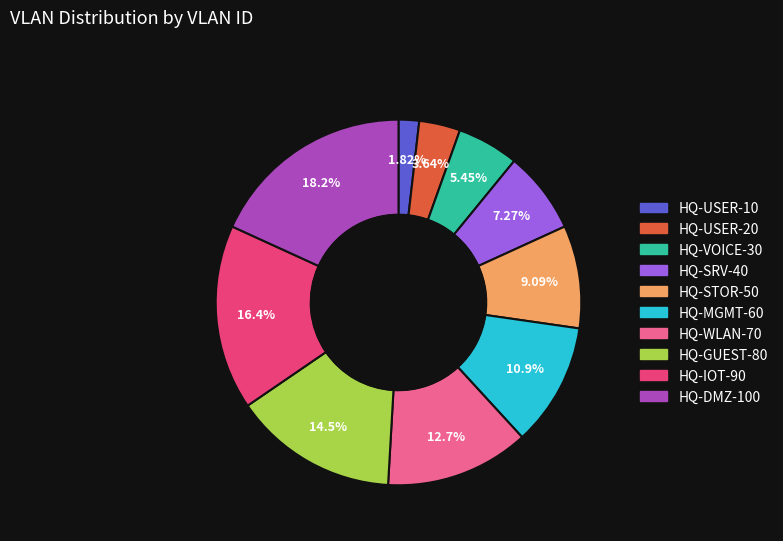

What percentage is the HQ-GUEST-80 slice, to the nearest percent?

15%